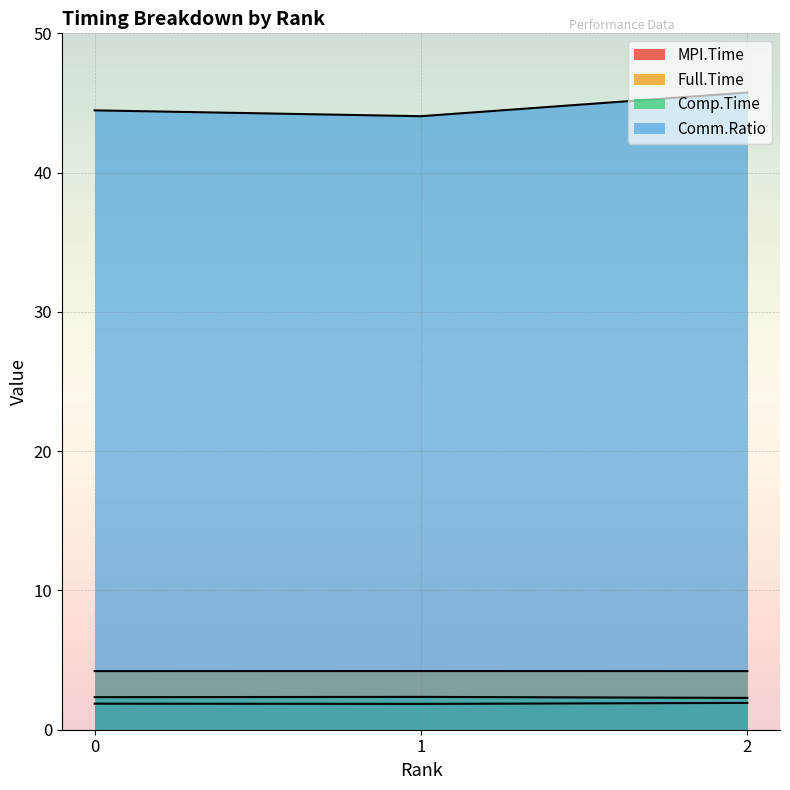

What is the sum of all Comp.Time values?

7.0